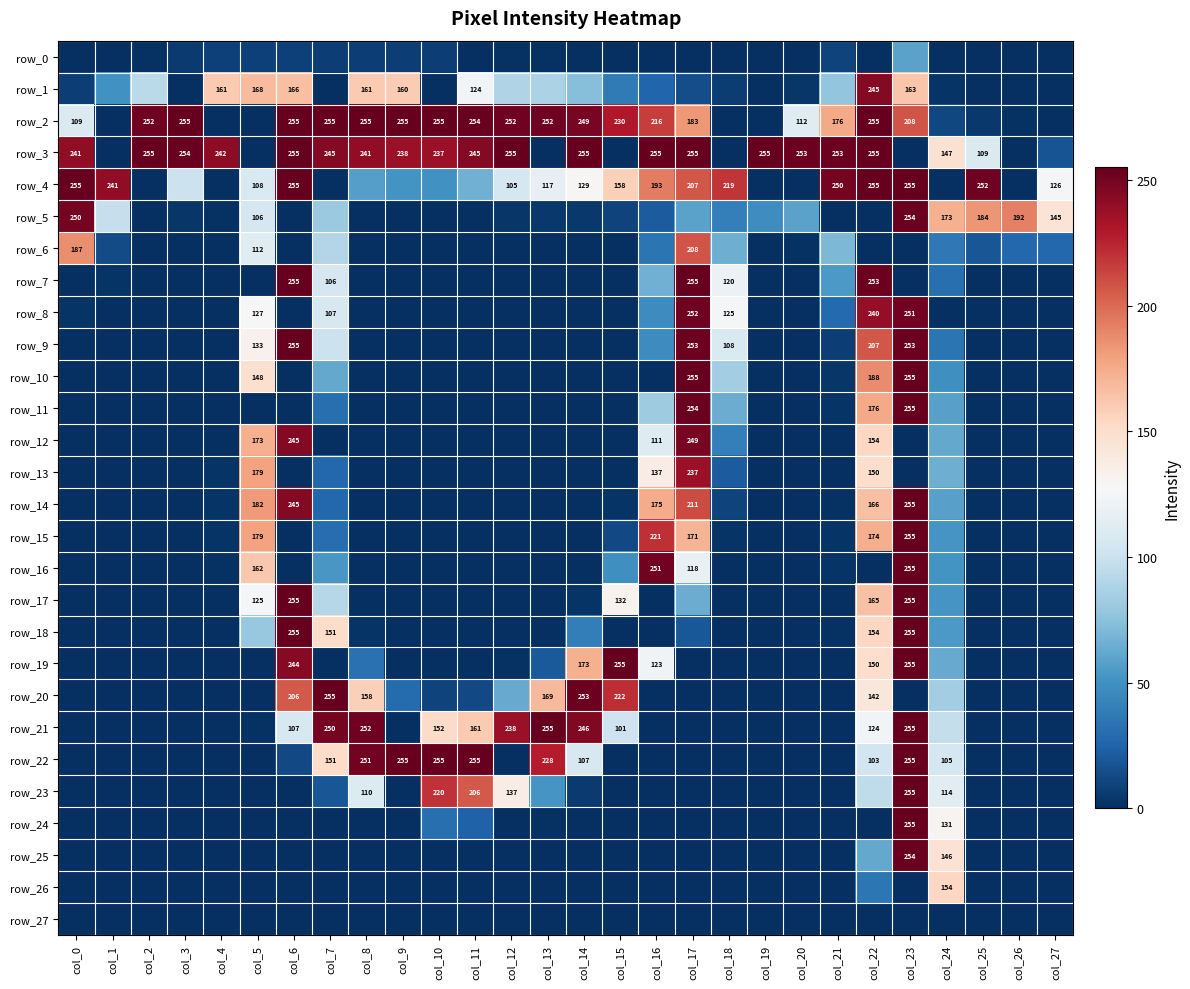

True or false: row_1 has a value of 253 at col_5.

False